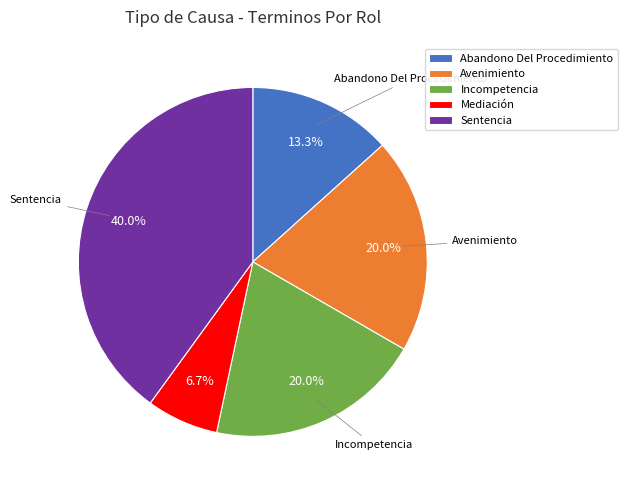

Does Incompetencia represent more than half of the total?

No